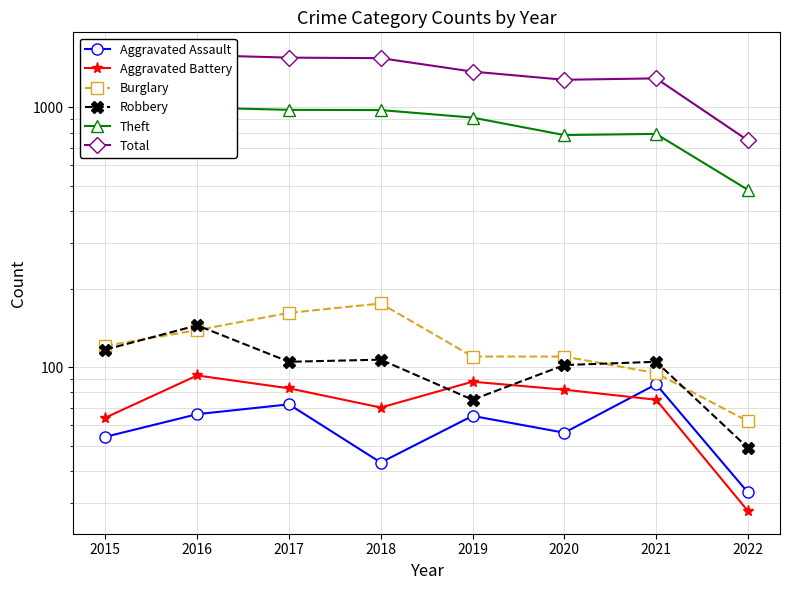

What is the difference between the Robbery values at 2020 and 2015?

15